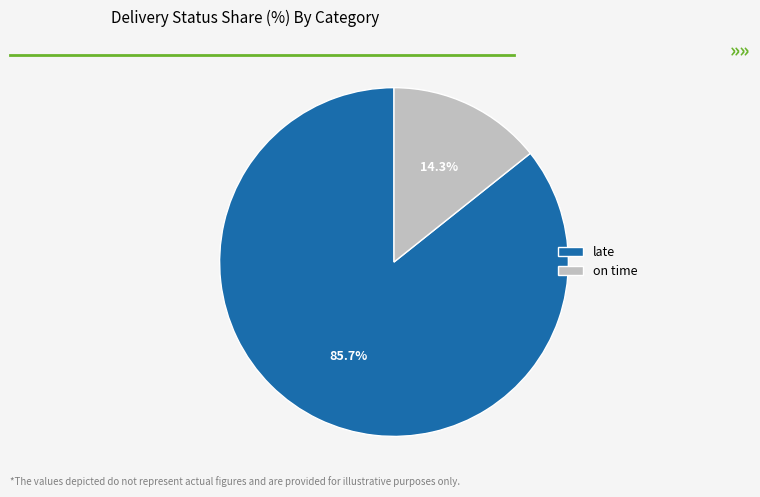

Between late and on time, which is larger?

late